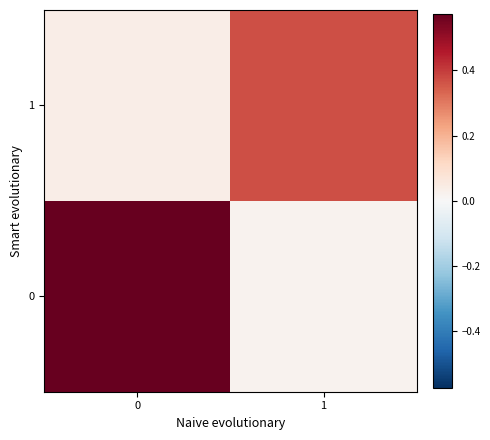

What is the spread (max minus min) of values at 1?

0.4